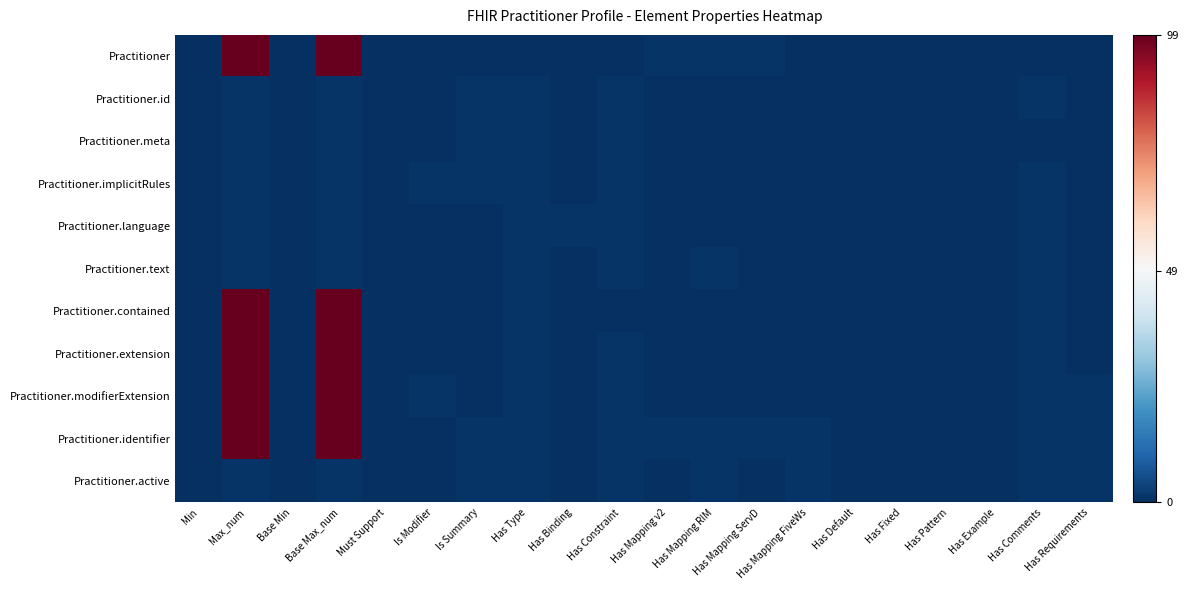

Which series has the widest spread of values?

Practitioner